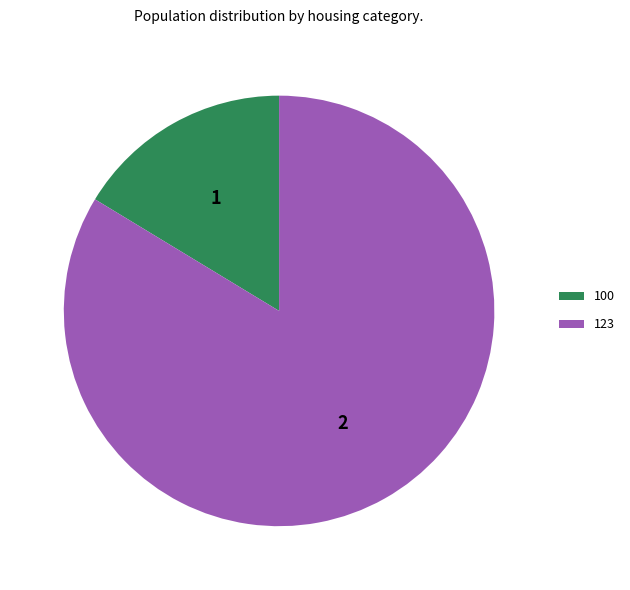

How many segments does this pie chart have?

2